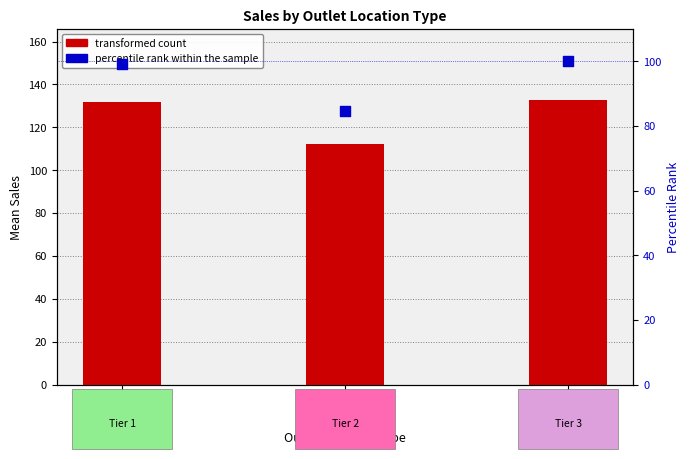

Is the value of transformed count at Tier 3 greater than the value of percentile rank within the sample at Tier 2?

Yes